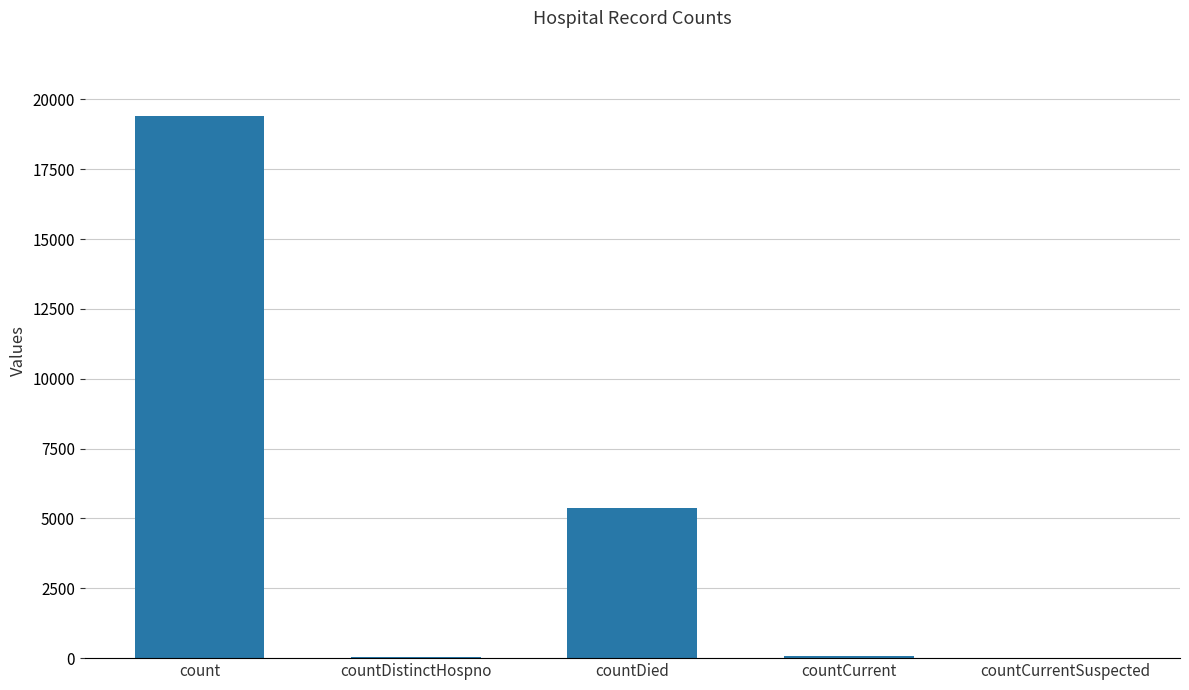

What is the approximate value at countDied, to the nearest 10?

5360